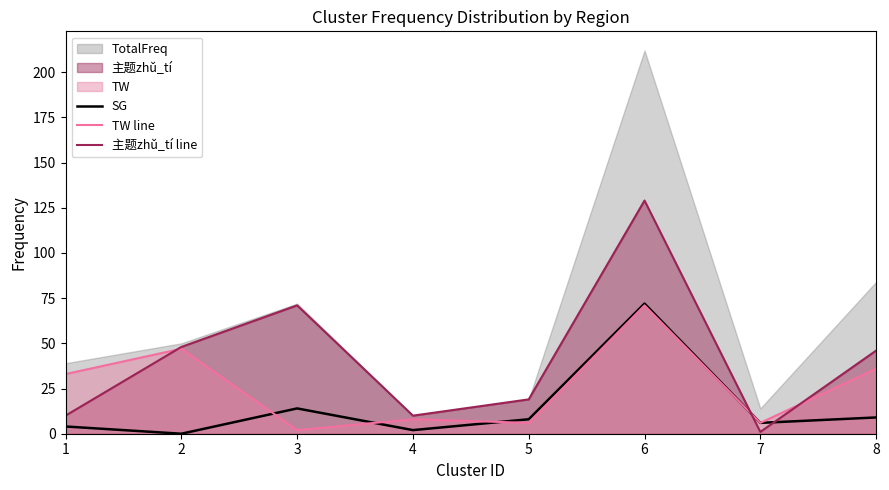

At which label does 主题zhǔ_tí line reach its minimum?

7